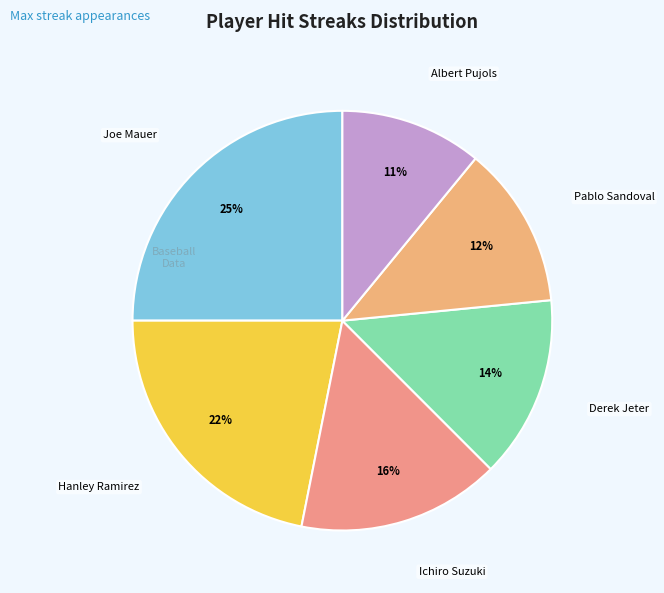

Count the number of slices in the pie.

6